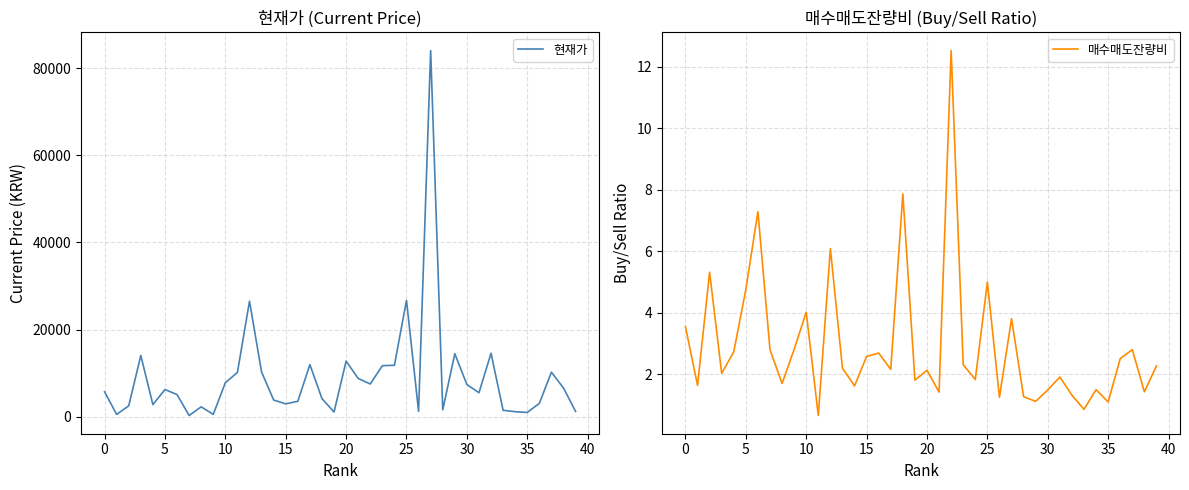

True or false: 매수매도잔량비 has a value of 1.7 at 5.

False